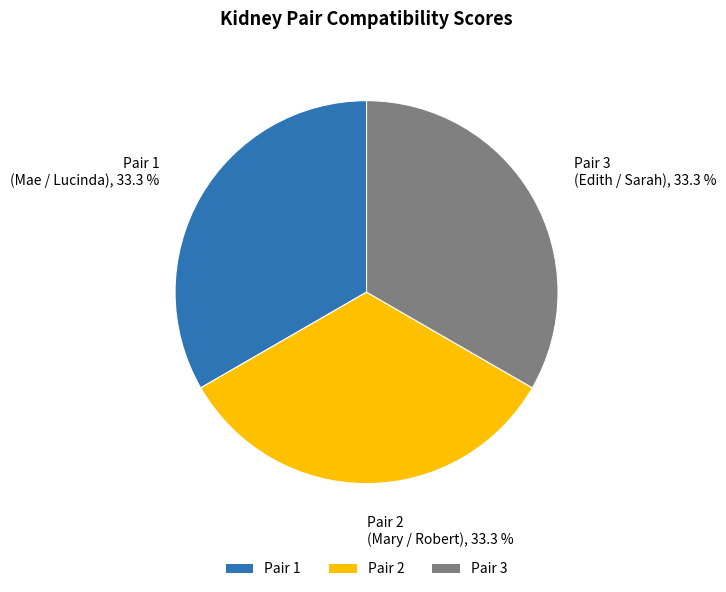

What is the total percentage of Pair 3 and Pair 2?

66.7%